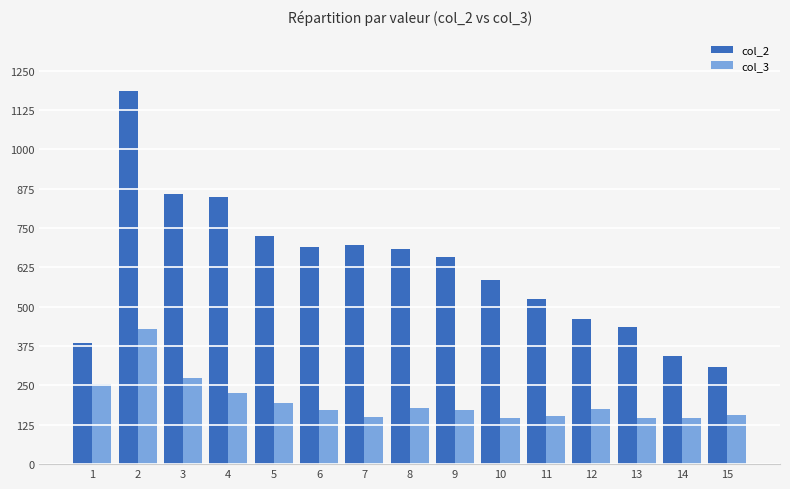

Where does the col_3 series first go above 173?

1